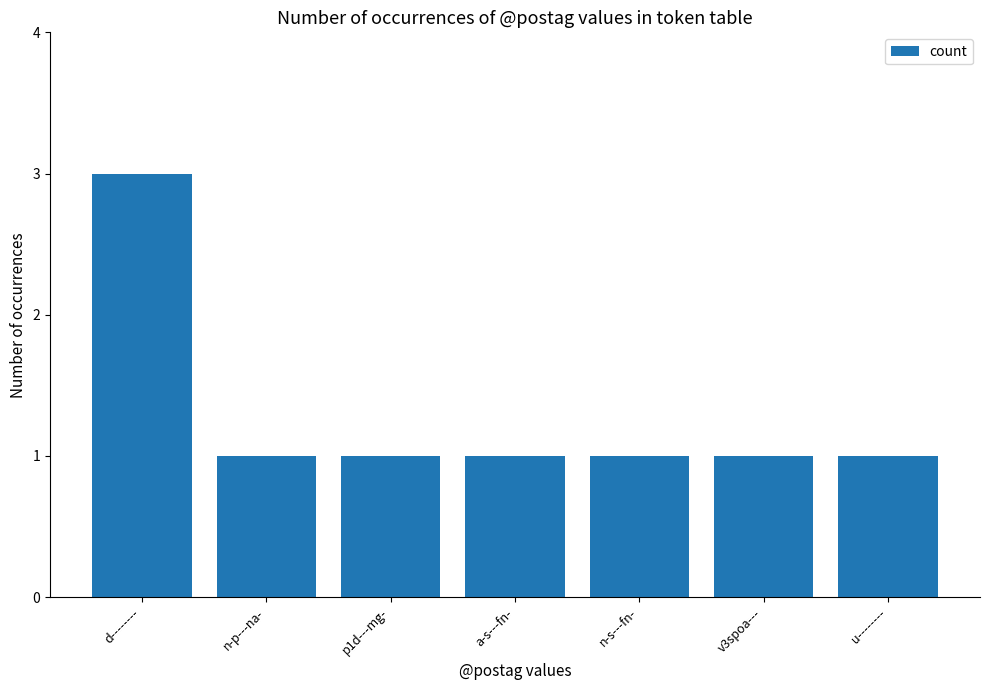

How many distinct data groups are displayed?

1